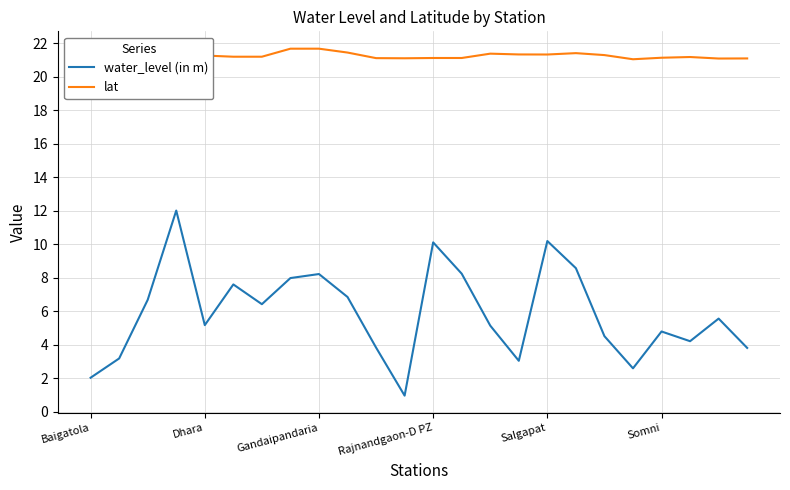

What is the difference between the highest and lowest values at 19?

18.5